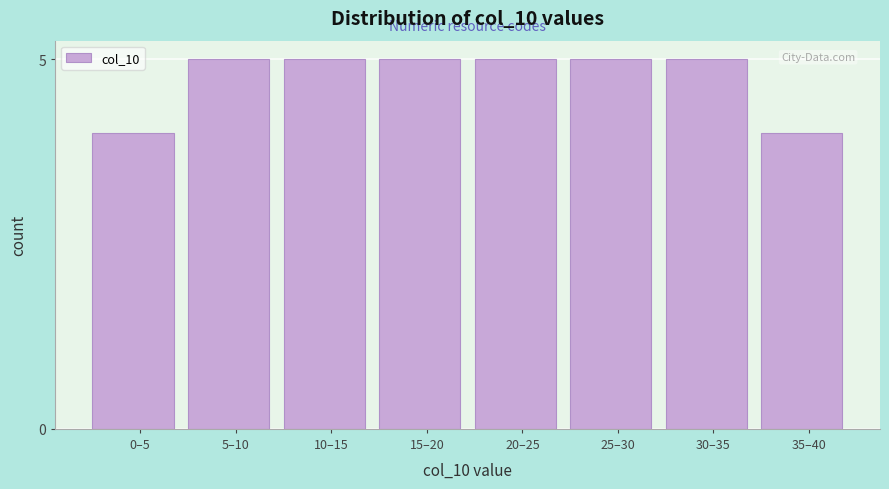

Reading left to right, list all the values displayed in this chart.

0–5=4	5–10=5	10–15=5	15–20=5	20–25=5	25–30=5	30–35=5	35–40=4